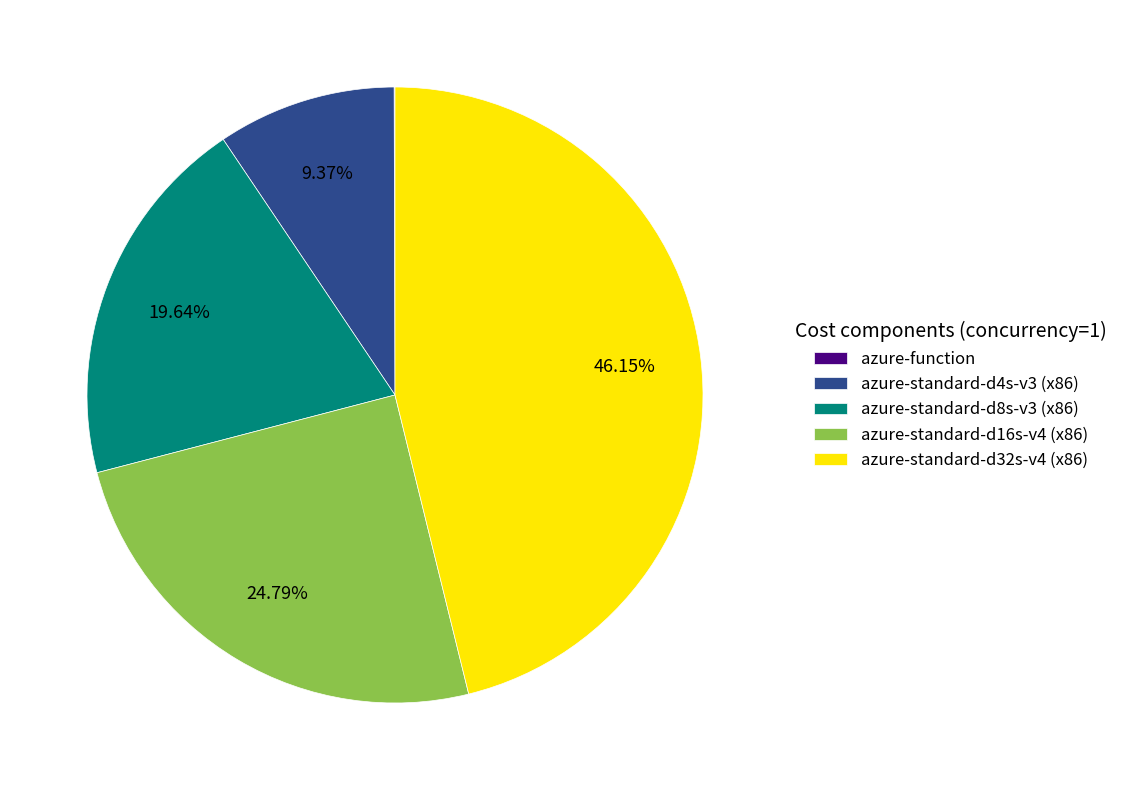

Combined, do azure-standard-d16s-v4 (x86) and azure-standard-d32s-v4 (x86) account for over 50%?

Yes